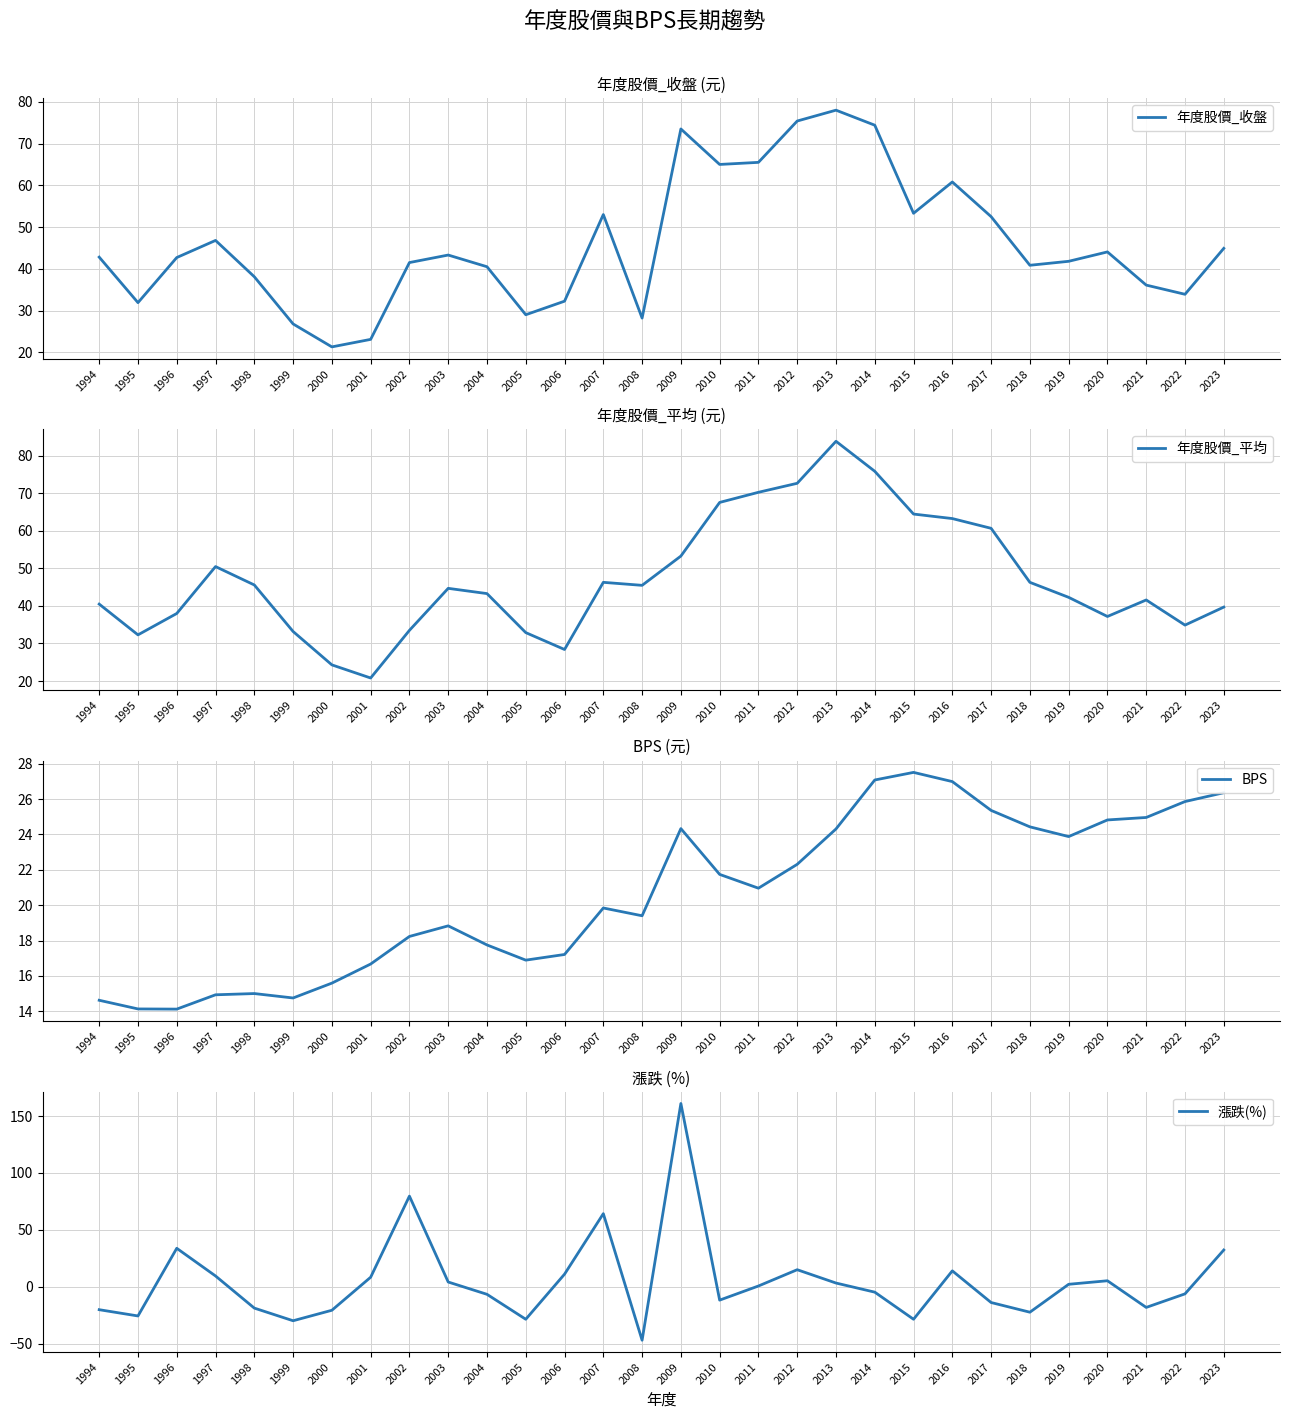

Reading left to right, transcribe all the data shown in this chart.

年度股價_收盤: 42.8	31.9	42.7	46.8	38.1	26.8	21.3	23.1	41.5	43.3	40.5	29.0	32.2	53.0	28.2	73.5	65.0	65.5	75.4	78.0	74.4	53.3	60.8	52.5	40.9	41.8	44.0	36.1	33.9	44.9
年度股價_平均: 40.5	32.3	38.0	50.5	45.6	33.2	24.3	20.8	33.5	44.7	43.3	32.9	28.4	46.3	45.5	53.3	67.6	70.3	72.7	83.9	75.9	64.5	63.3	60.7	46.3	42.3	37.2	41.6	34.9	39.7
BPS: 14.6	14.1	14.1	14.9	15.0	14.8	15.6	16.7	18.2	18.8	17.8	16.9	17.2	19.8	19.4	24.3	21.7	21.0	22.3	24.3	27.1	27.5	27.0	25.4	24.4	23.9	24.8	25.0	25.9	26.4
漲跌(%): -20.0	-25.5	33.9	9.6	-18.6	-29.7	-20.5	8.5	79.7	4.3	-6.5	-28.4	11.2	64.3	-46.8	161.0	-11.6	0.8	15.1	3.4	-4.6	-28.4	14.1	-13.7	-22.2	2.3	5.4	-18.0	-6.1	32.4